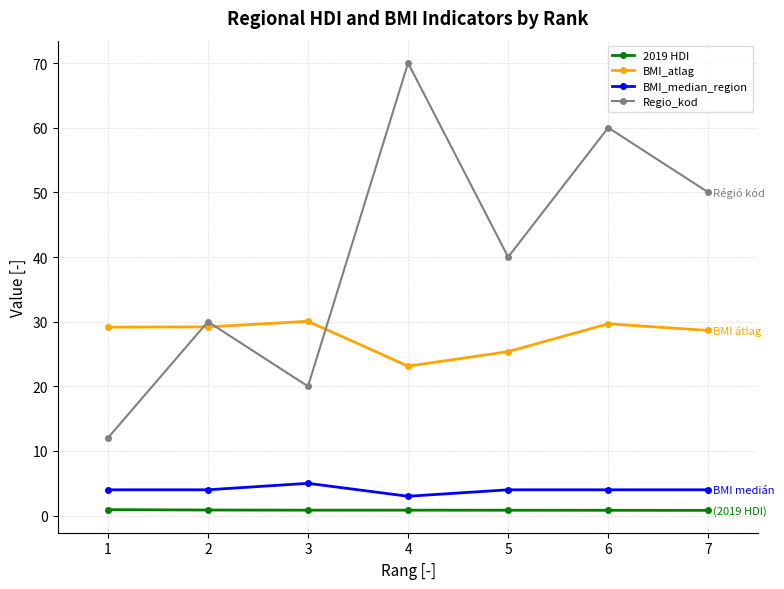

The value of Regio_kod at 3 is 20.0. True or false?

True